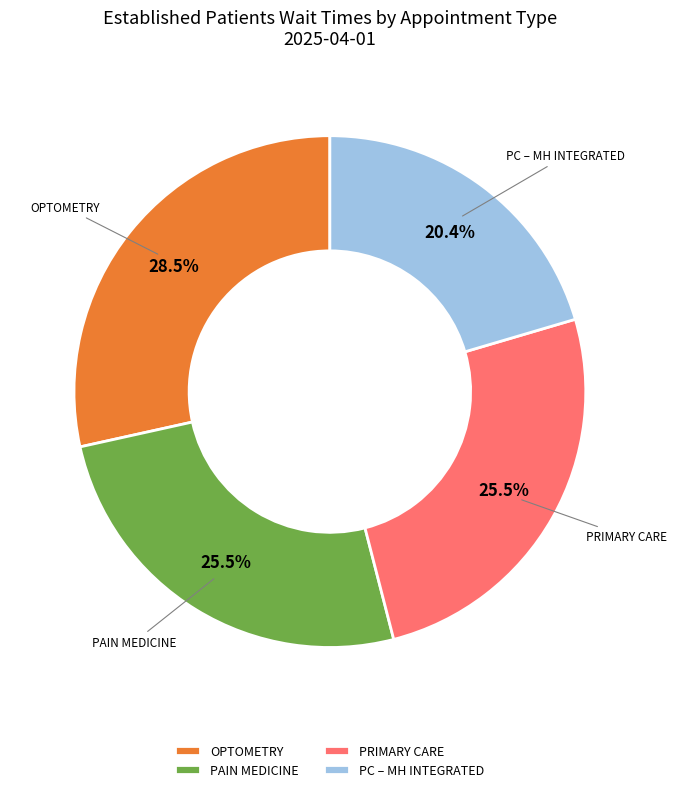

What is the ratio of the value at PC – MH INTEGRATED to the value at PRIMARY CARE?

0.8